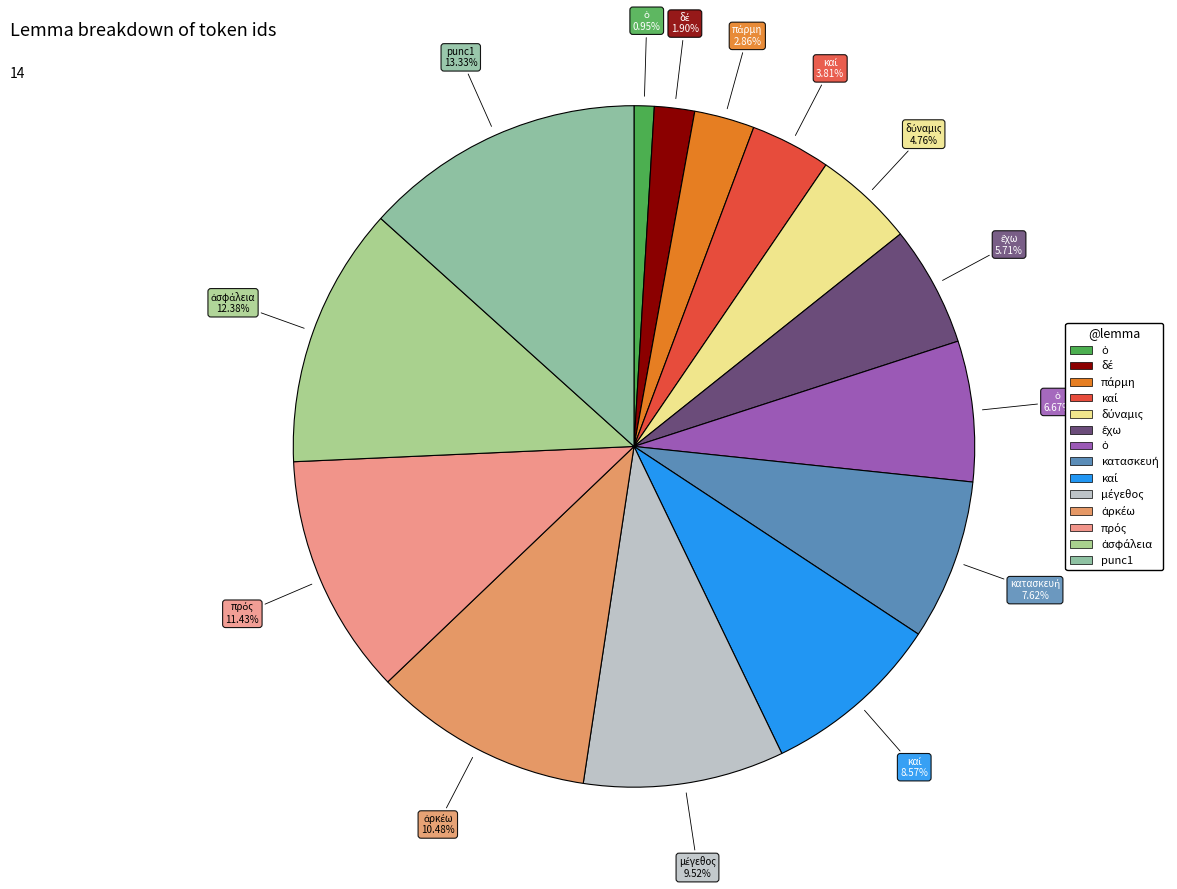

To the nearest percent, what is the average slice percentage?

7%